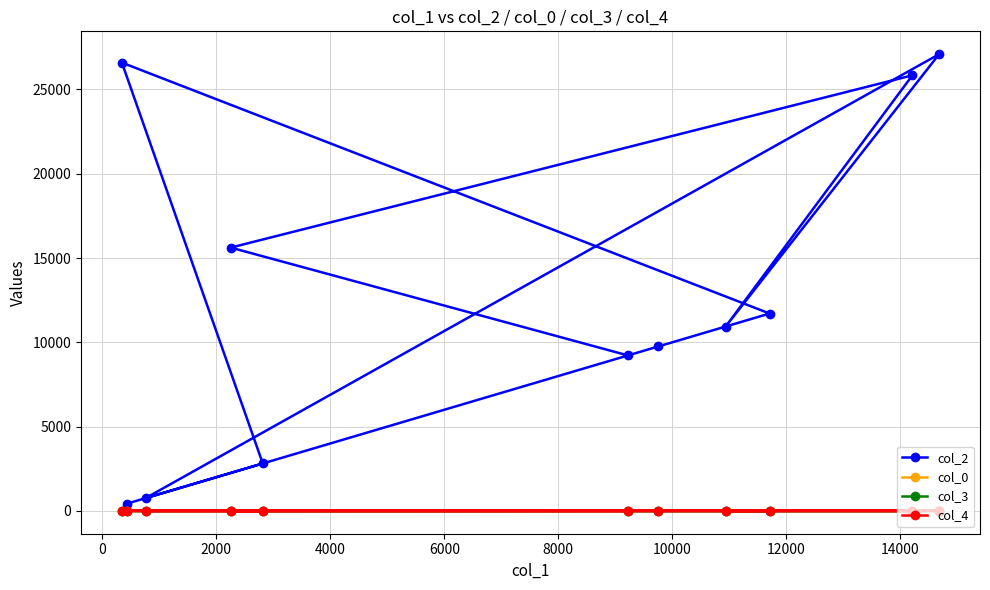

How many positive values does the col_4 series have?

1